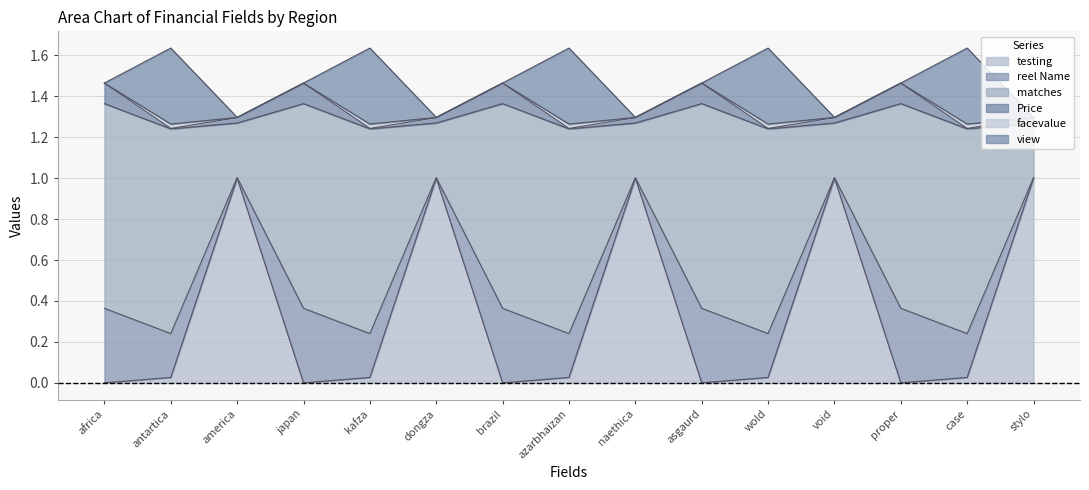

The value of testing at brazil is 0.0. True or false?

True